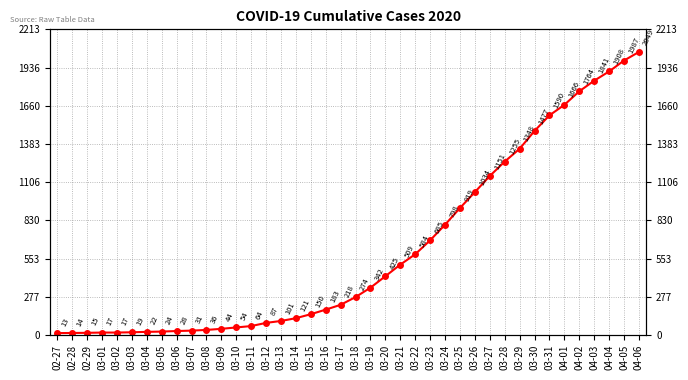

What is the difference between the maximum and minimum values?

2036